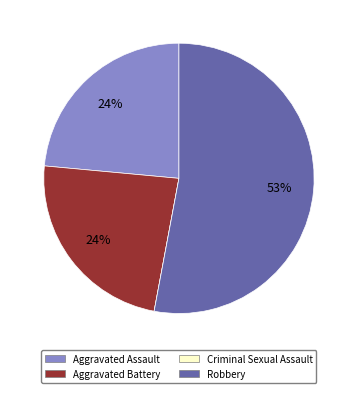

True or false: Aggravated Battery accounts for 24% of the total.

True